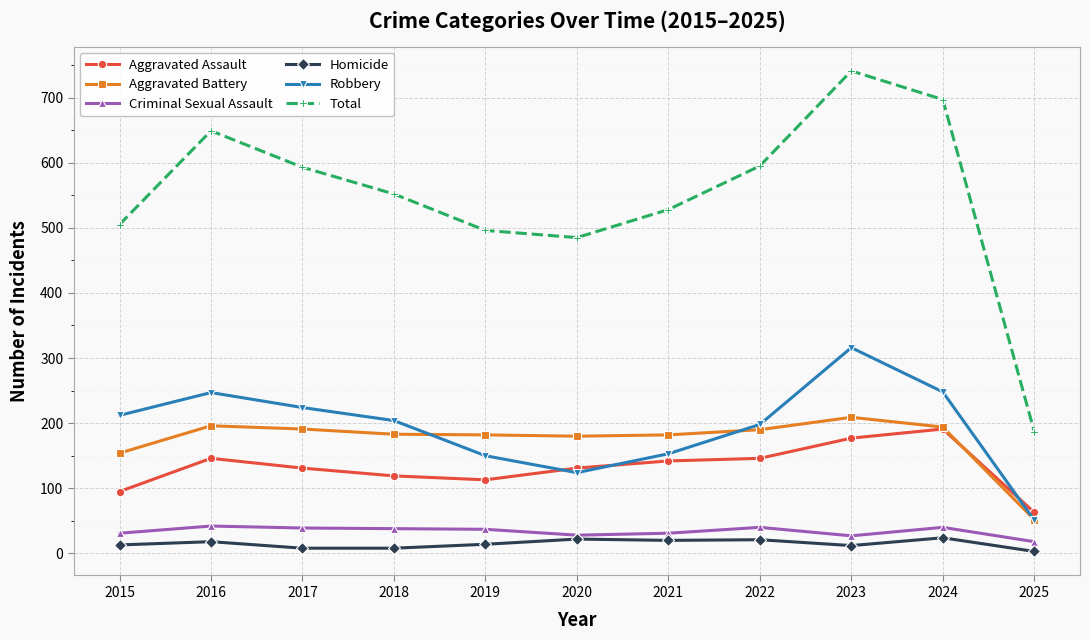

How many values in the Aggravated Assault series are below 131?

4